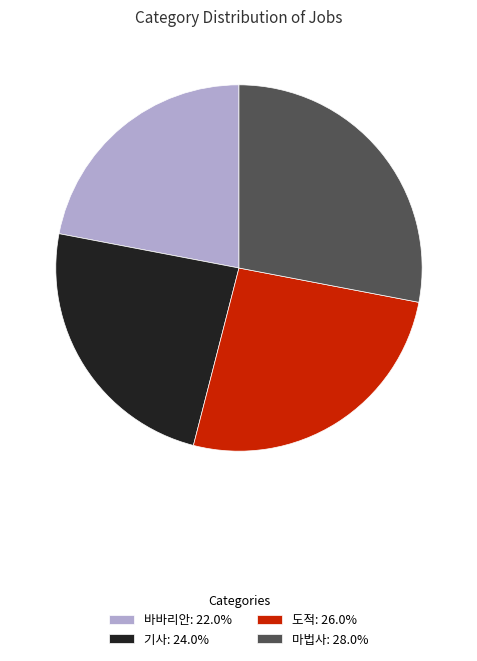

Does any single category account for the majority?

No